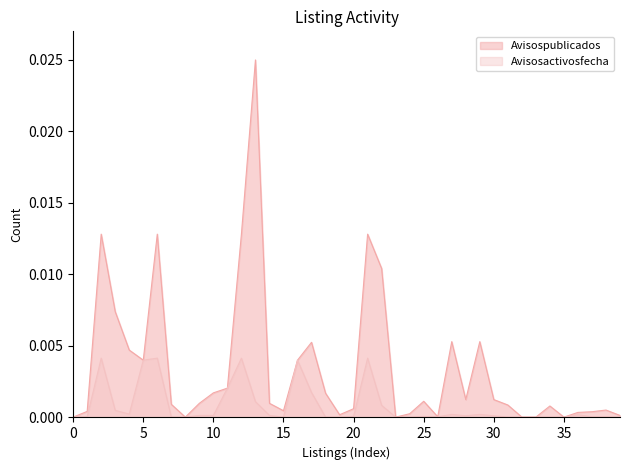

Rank the series by their maximum value, from lowest to highest.

Avisosactivosfecha, Avisospublicados